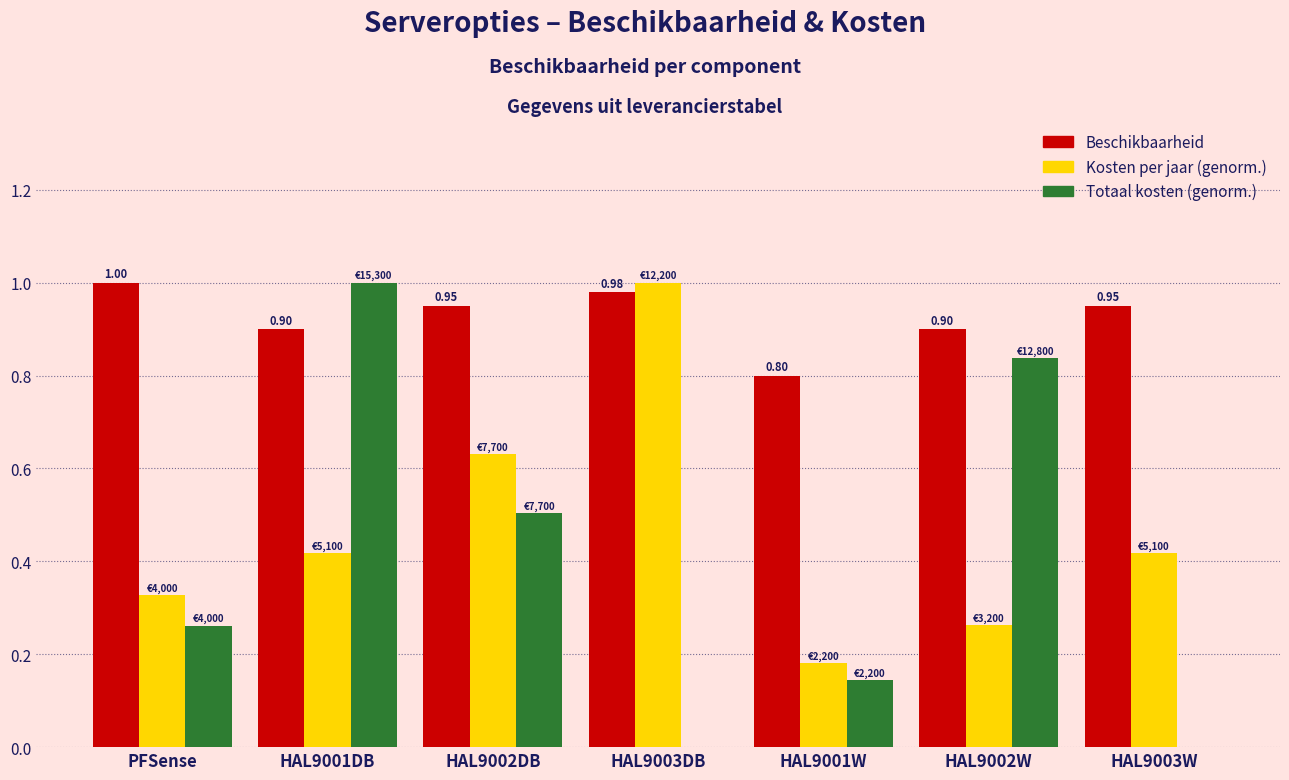

True or false: Beschikbaarheid has a value of 1.0 at HAL9003DB.

True